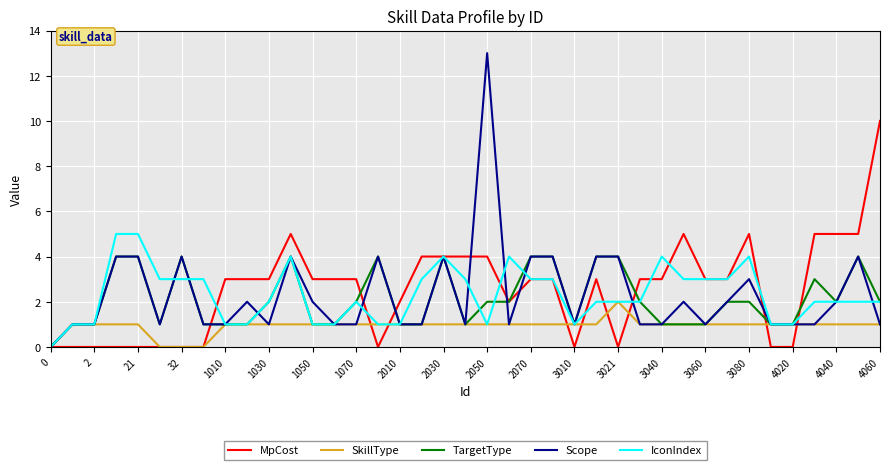

Which series has the widest spread of values?

Scope